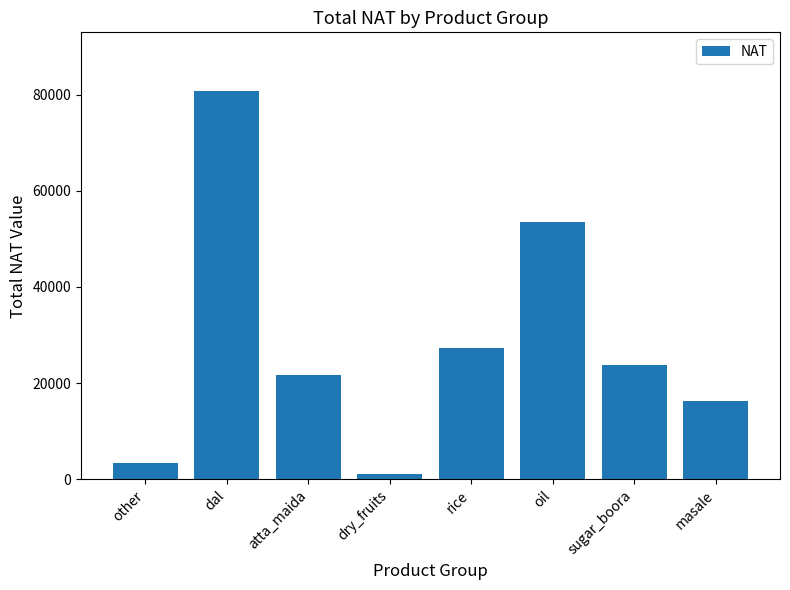

How many data points are above 23694?

4